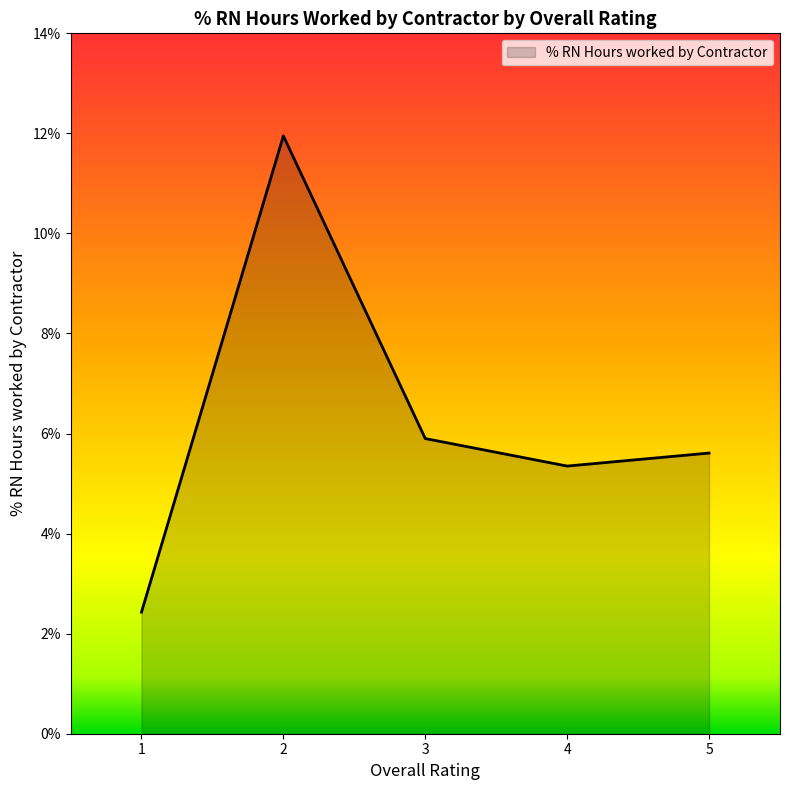

What is the average value?

6.2